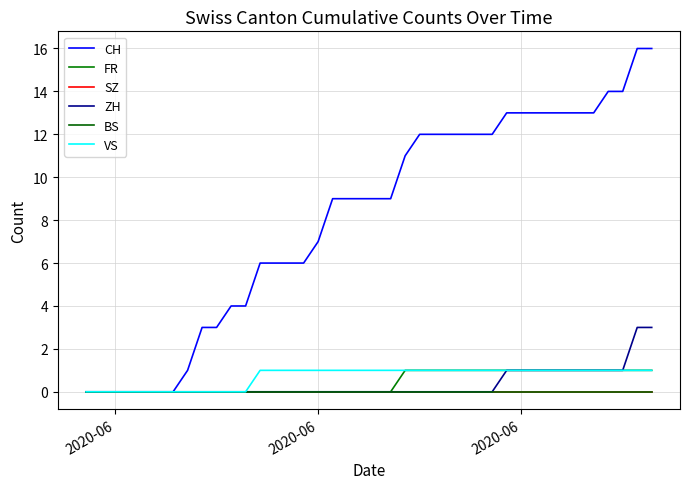

What is the value of the VS point at the 28th from the left?

1